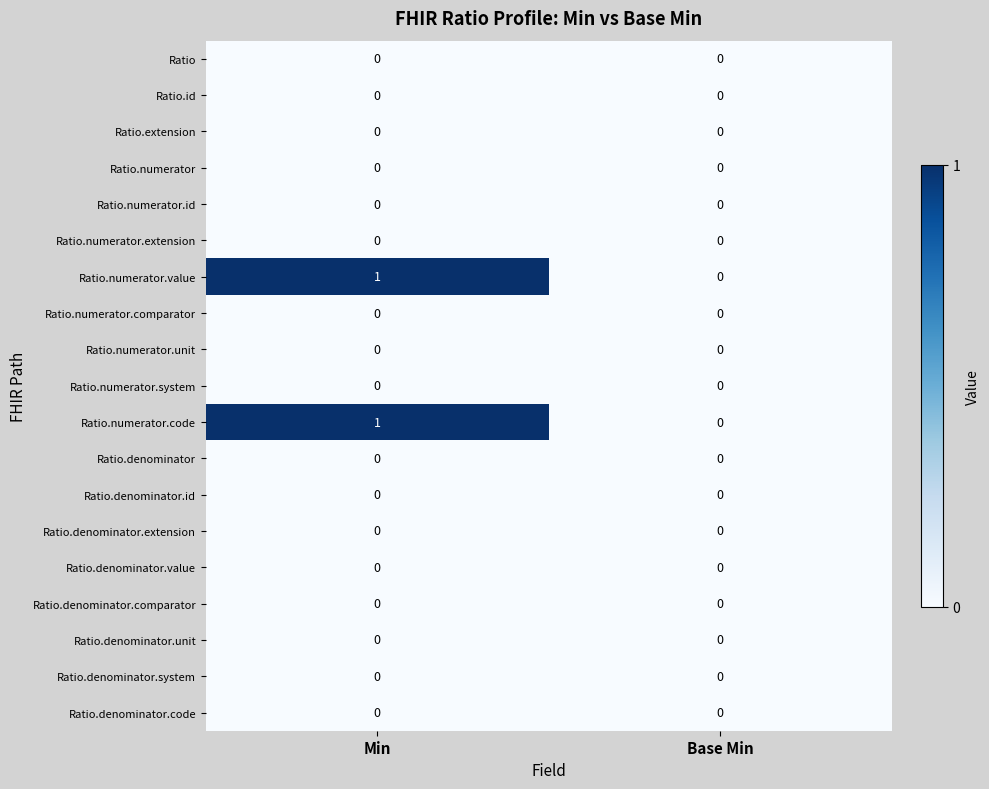

How many distinct data groups are displayed?

19